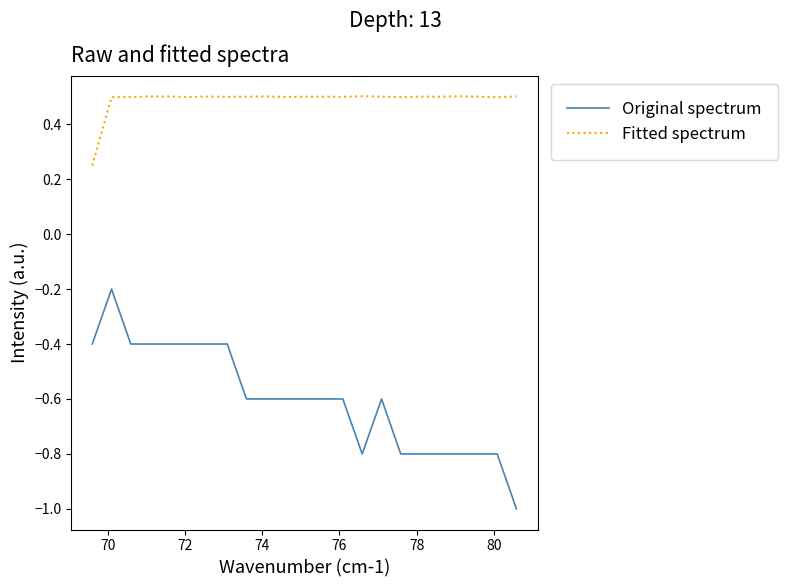

How many lines are shown in the chart?

2